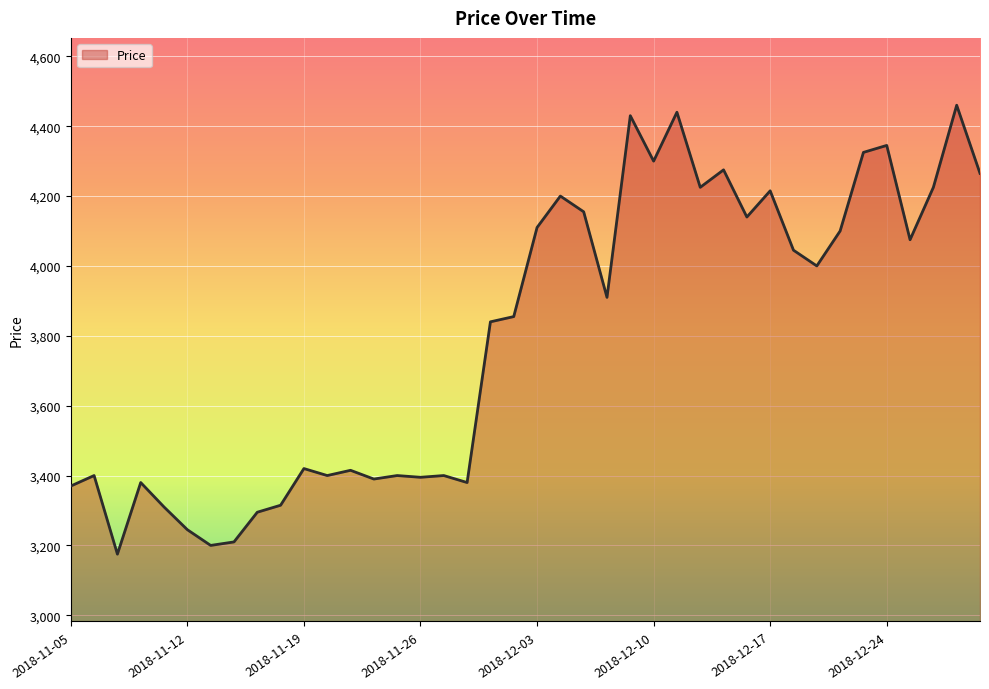

What is the smallest value displayed?

3175